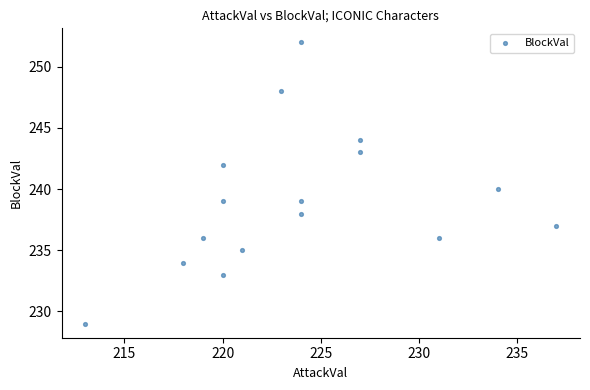

What is the range of Y values (max minus min)?

23